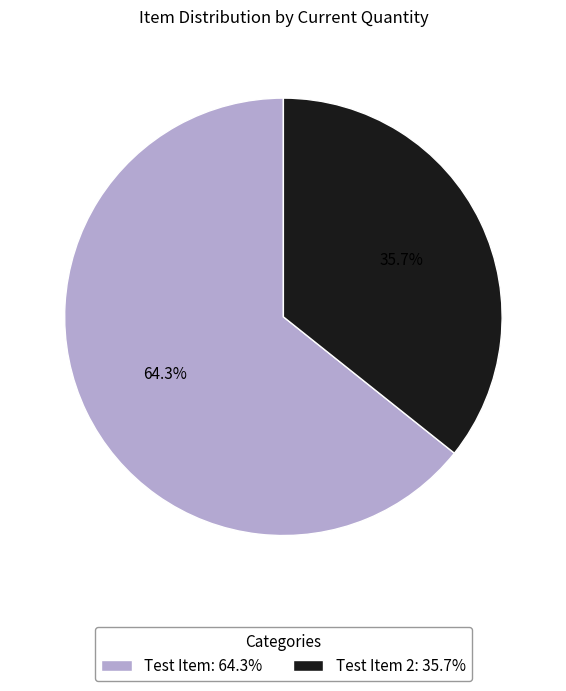

What percentage do Test Item 2: 35.7% and Test Item: 64.3% together represent?

100.0%